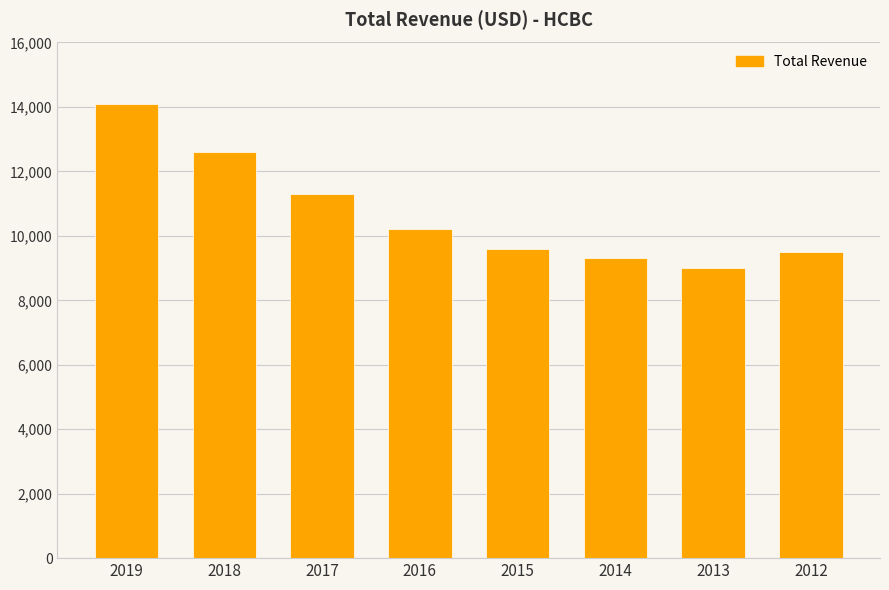

What is the change in value from 2015 to 2012?

-100